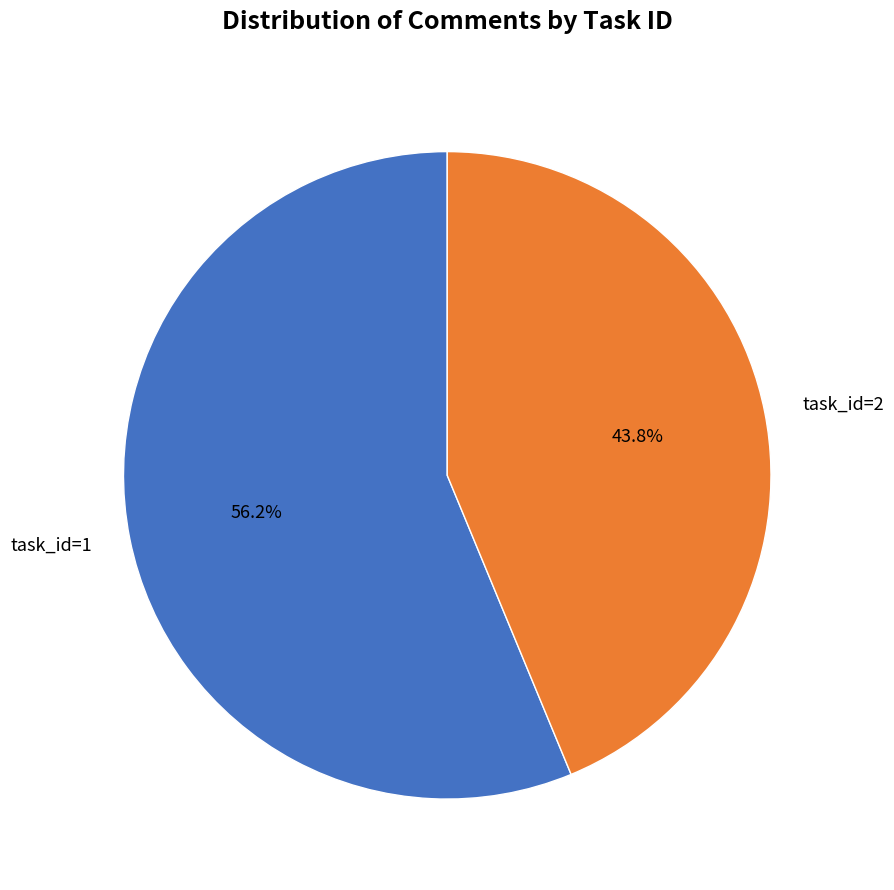

Combined, do task_id=2 and task_id=1 account for over 50%?

Yes